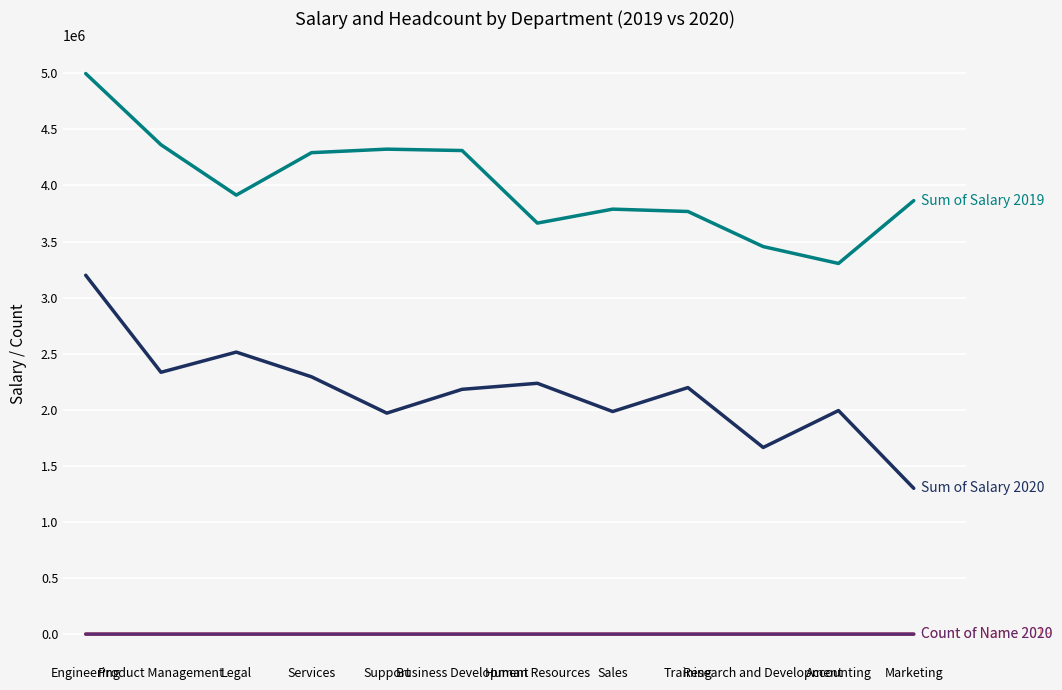

What is the total value across all series at Engineering?

8196611.0